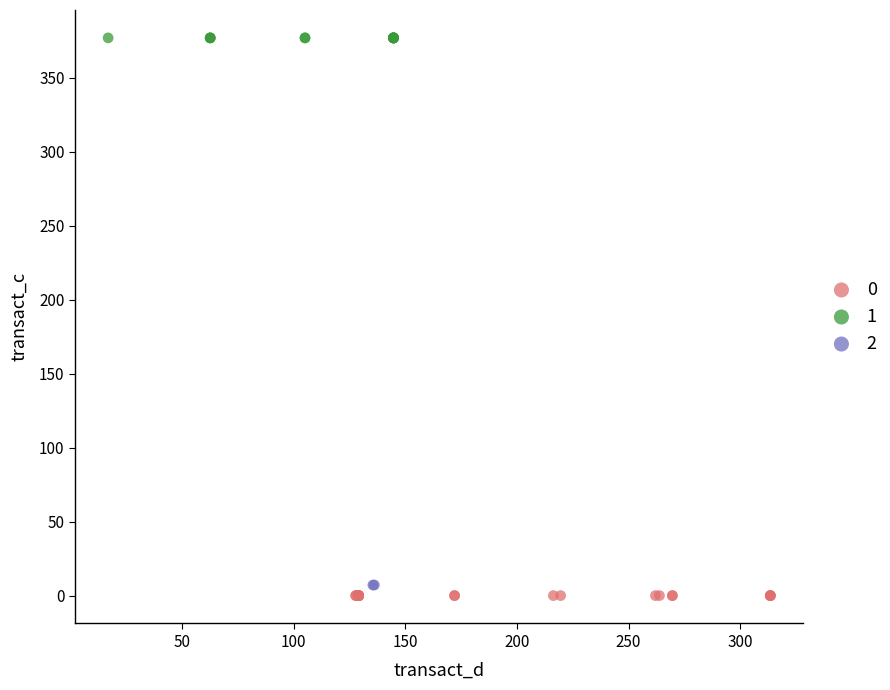

Which series contains the lowest Y value?

0